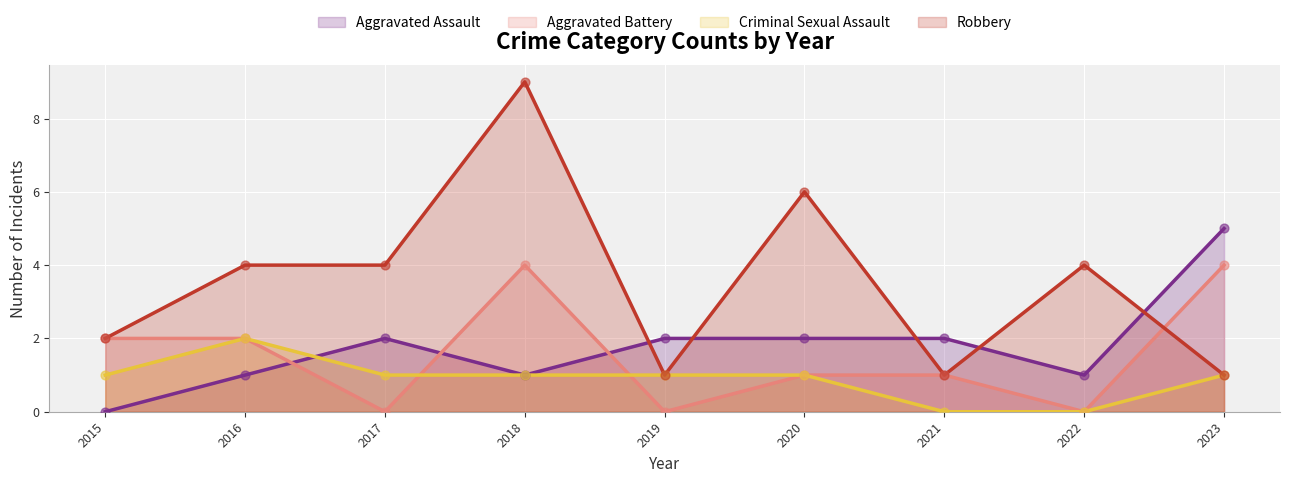

What is the total value across all series at 2023?

11